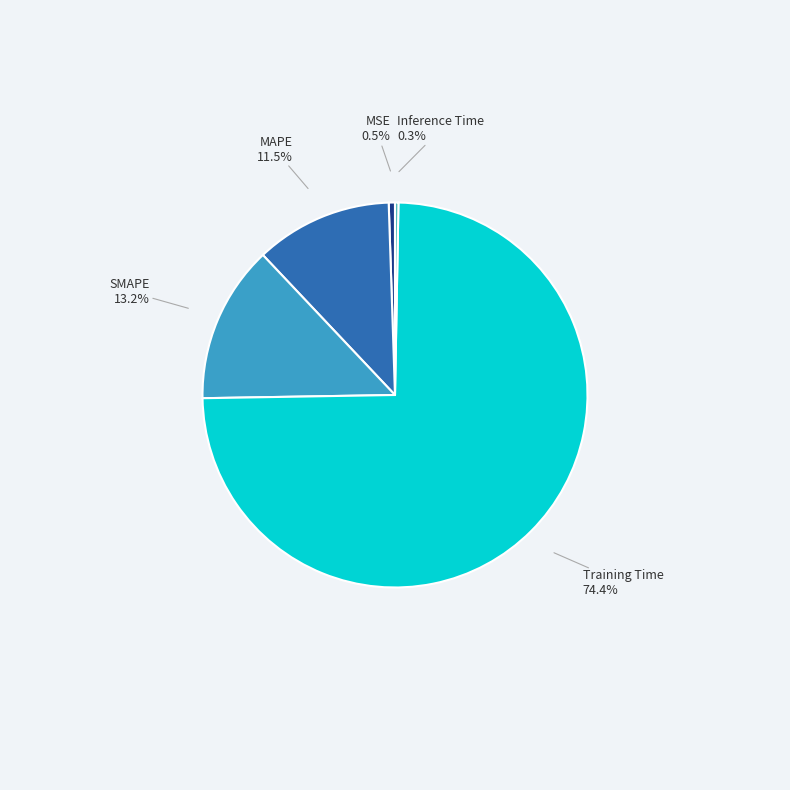

Count the number of slices in the pie.

5